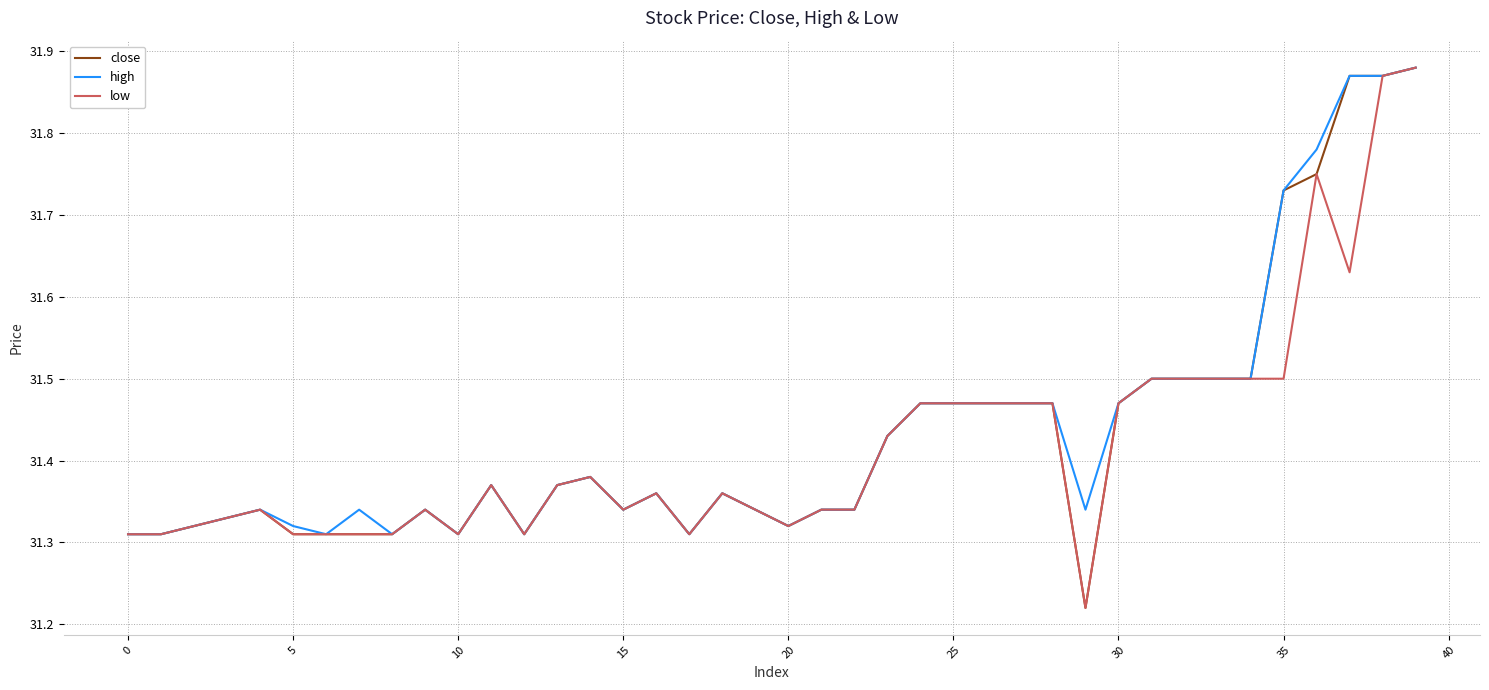

True or false: low and close cross at least once.

False